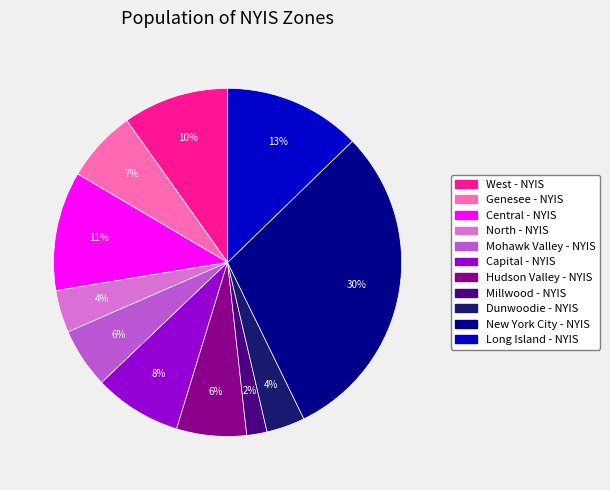

Does West - NYIS account for over 50% of the chart?

No